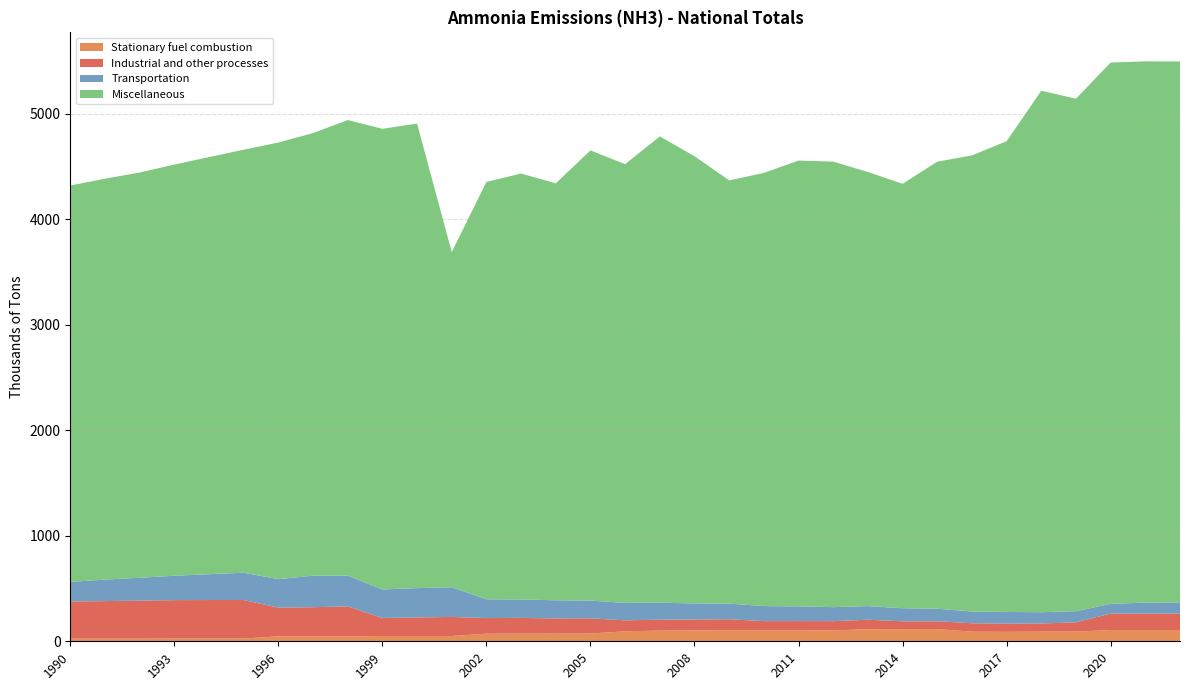

Reading right to left, transcribe all the data shown in this chart.

Stationary fuel combustion: 2022=106.5	2021=106.5	2020=106.5	2019=91.9	2018=92.1	2017=89.5	2016=91.3	2015=115.8	2014=115.1	2013=114.4	2012=103.4	2011=104.6	2010=104.7	2009=105.2	2008=103.1	2007=101.2	2006=94.8	2005=73.5	2004=72.7	2003=72.6	2002=71.7	2001=50.0	2000=50.0	1999=50.0	1998=47.0	1997=46.0	1996=47.0	1995=26.0	1994=26.0	1993=26.0	1992=25.0	1991=25.0	1990=25.0
Industrial and other processes: 2022=156.1	2021=156.1	2020=156.1	2019=87.4	2018=76.9	2017=78.0	2016=79.9	2015=73.8	2014=74.4	2013=89.9	2012=87.4	2011=87.0	2010=86.5	2009=103.8	2008=103.6	2007=103.6	2006=103.7	2005=144.4	2004=143.9	2003=148.9	2002=148.3	2001=181.0	2000=176.0	1999=171.0	1998=284.0	1997=277.0	1996=272.0	1995=365.0	1994=365.0	1993=364.0	1992=360.0	1991=356.0	1990=352.0
Transportation: 2022=102.5	2021=103.6	2020=92.6	2019=105.8	2018=106.6	2017=110.4	2016=111.0	2015=119.5	2014=124.0	2013=129.4	2012=132.9	2011=139.4	2010=142.5	2009=148.0	2008=152.2	2007=161.0	2006=165.0	2005=168.2	2004=172.1	2003=175.0	2002=178.2	2001=281.0	2000=278.0	1999=270.0	1998=291.0	1997=299.0	1996=270.0	1995=259.0	1994=245.0	1993=231.0	1992=217.0	1991=204.0	1990=186.0
Miscellaneous: 2022=5130.2	2021=5130.2	2020=5130.2	2019=4857.3	2018=4942.7	2017=4461.6	2016=4322.9	2015=4236.7	2014=4022.2	2013=4114.1	2012=4222.4	2011=4225.2	2010=4105.3	2009=4011.4	2008=4238.7	2007=4419.3	2006=4158.5	2005=4266.4	2004=3951.7	2003=4036.9	2002=3955.4	2001=3177.0	2000=4403.0	1999=4366.0	1998=4318.0	1997=4195.0	1996=4138.0	1995=4009.0	1994=3953.0	1993=3897.0	1992=3841.0	1991=3799.0	1990=3757.0